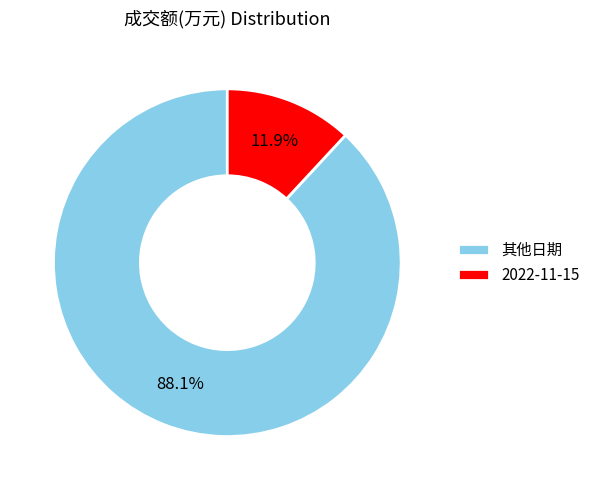

Rank the categories by value from highest to lowest.

其他日期, 2022-11-15